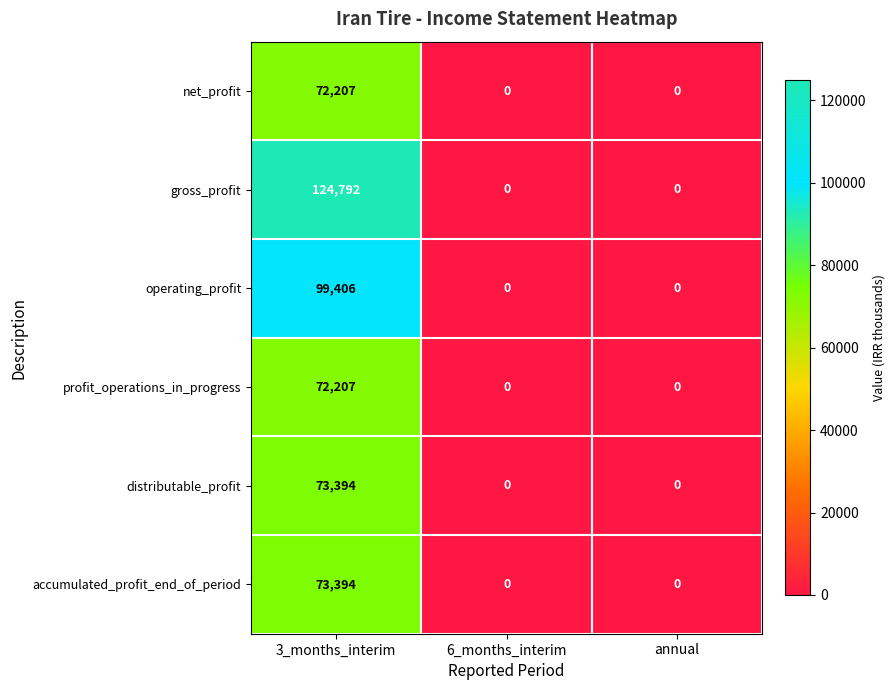

How many categories are shown in the chart?

3